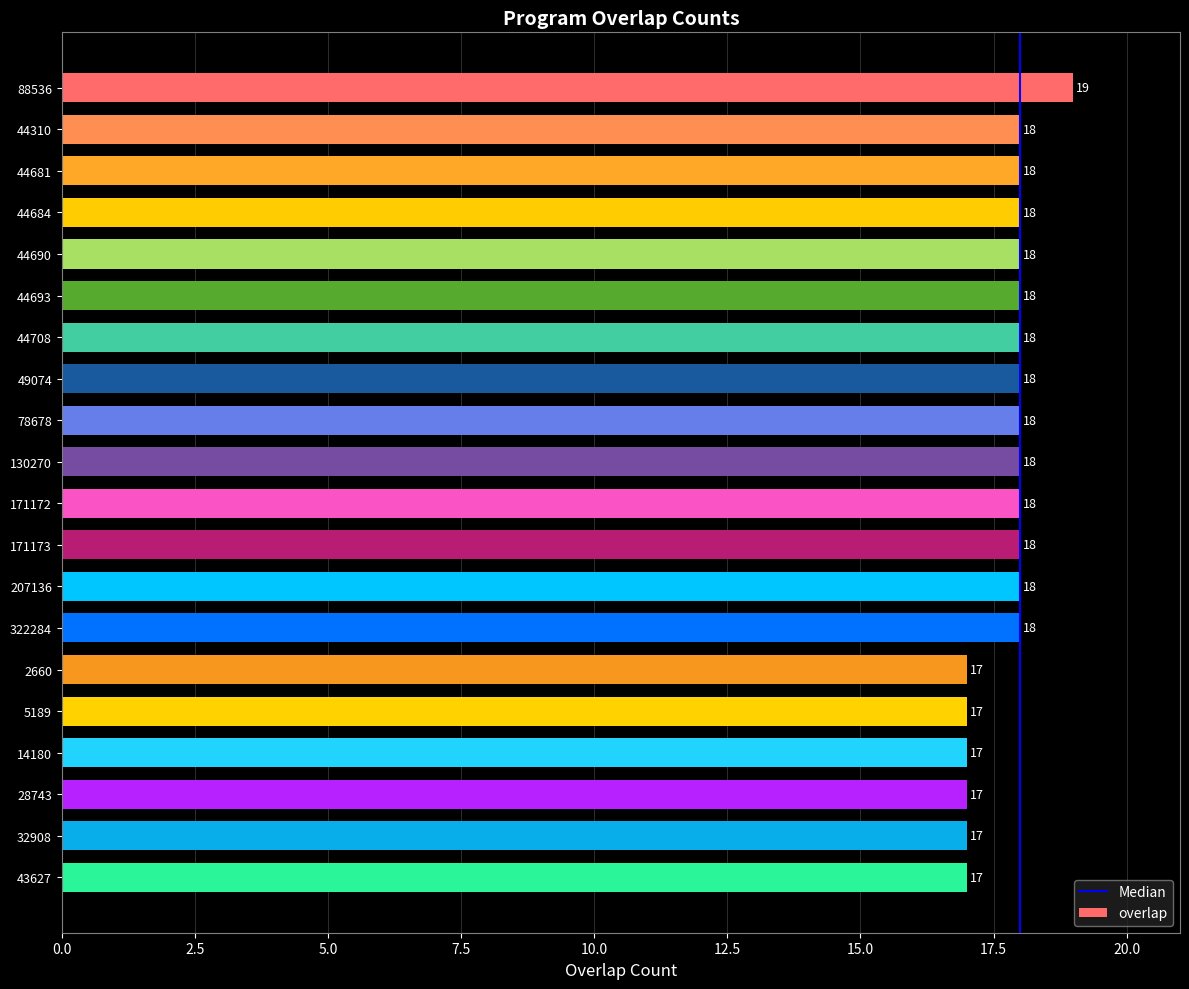

What is the difference between the maximum and minimum values?

2